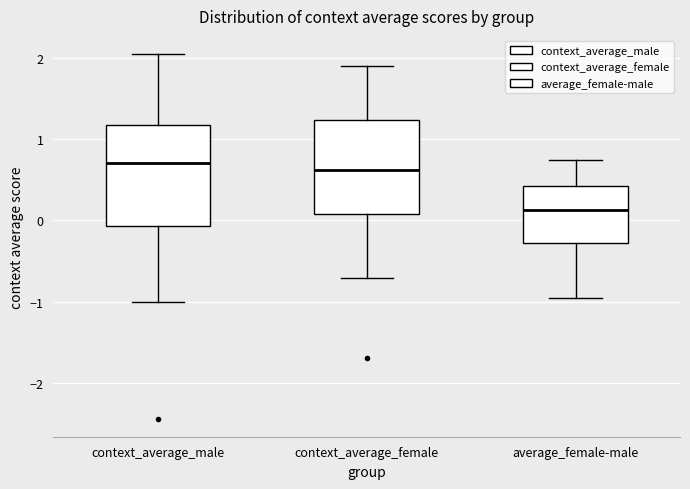

Where is the upper edge of the box for context_average_male on the y-axis? The values are not printed on the chart, so give them approximately, as read against the axis.

1.2